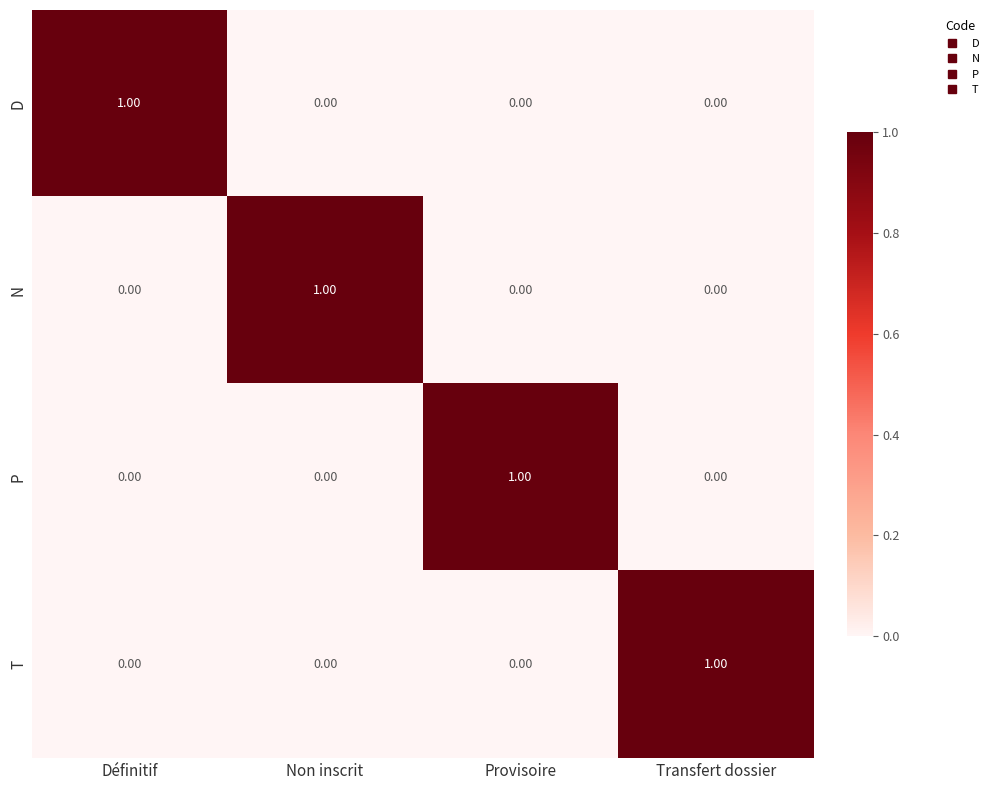

Count the number of data series in this chart.

4